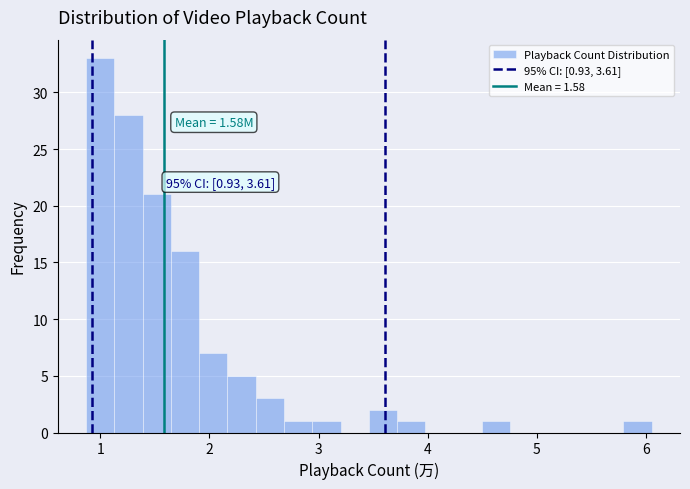

Read against the x-axis, roughly where is the centre of the tallest bar?

1.0